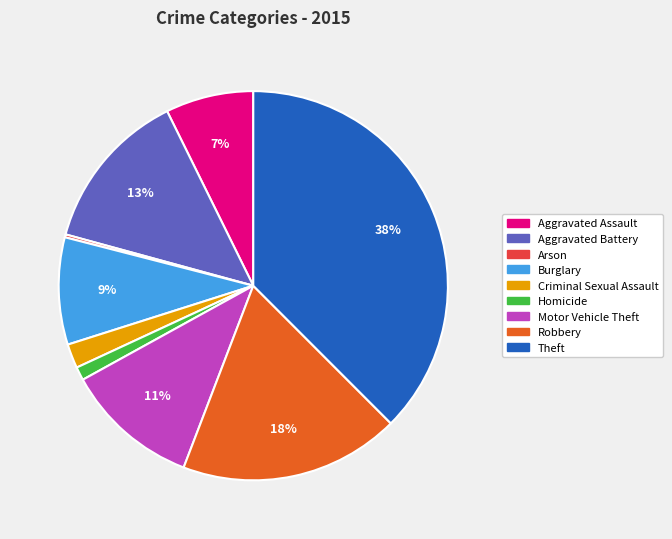

The Aggravated Battery slice represents 13% of the pie. True or false?

True